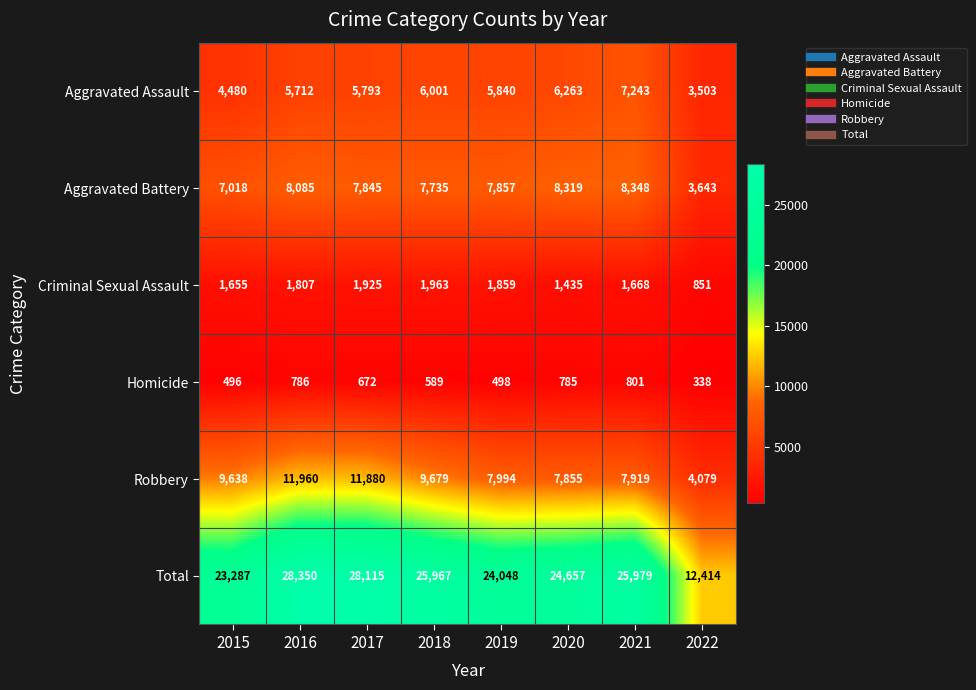

What is the difference between the second highest and second lowest values in the Criminal Sexual Assault series?

490